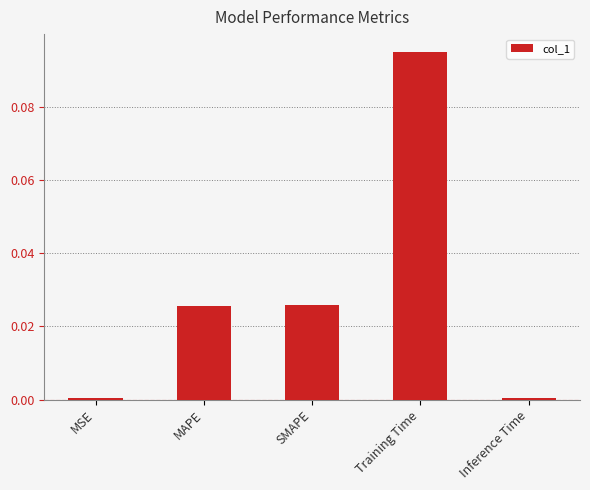

What is the change in value from MAPE to Training Time?

+0.1